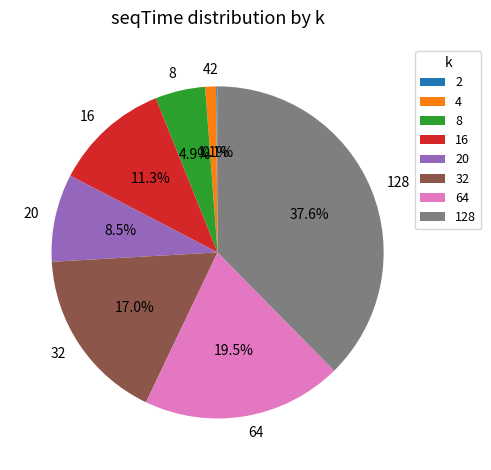

Is there any slice that represents more than half of the pie?

No